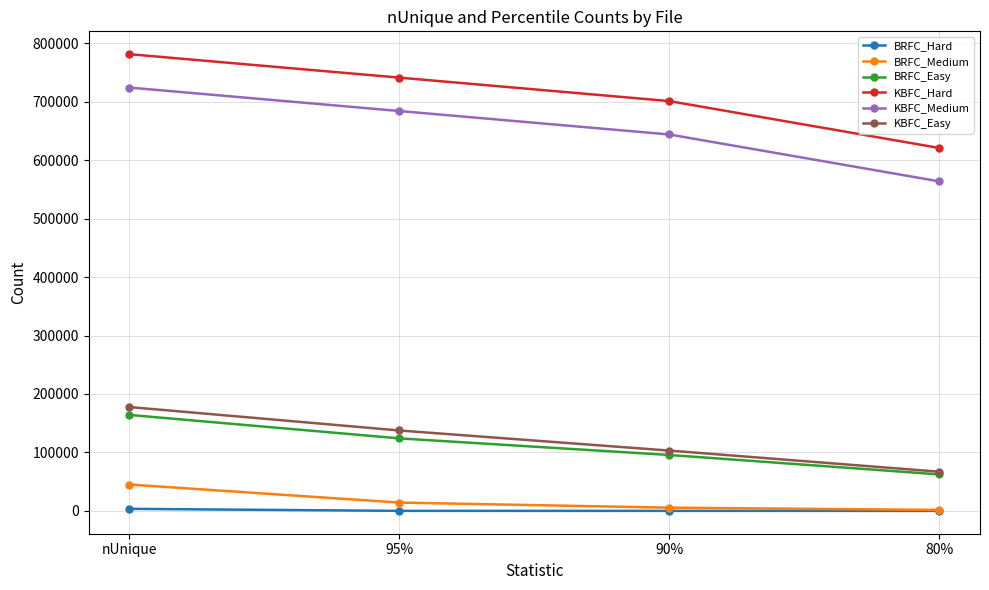

Which series has the largest total across all categories?

KBFC_Hard